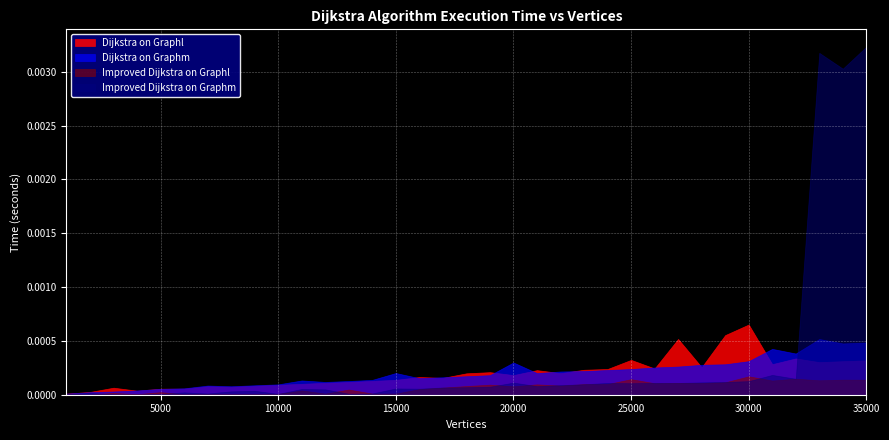

Is it true that Dijkstra on Graphl equals 0.0 at 32000?

False